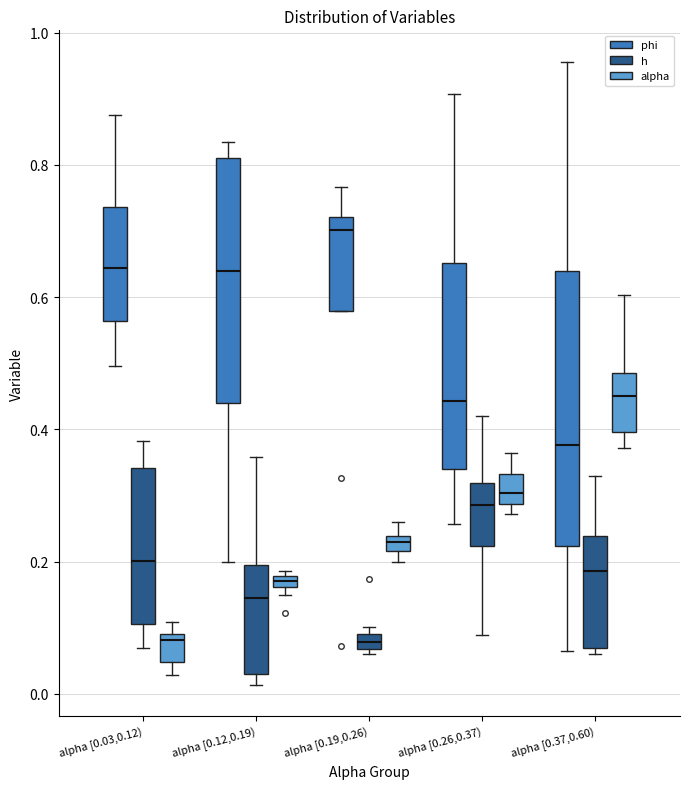

Where is the upper edge of the box for alpha [0.37,0.60) (alpha) on the y-axis? The values are not printed on the chart, so give them approximately, as read against the axis.

0.48